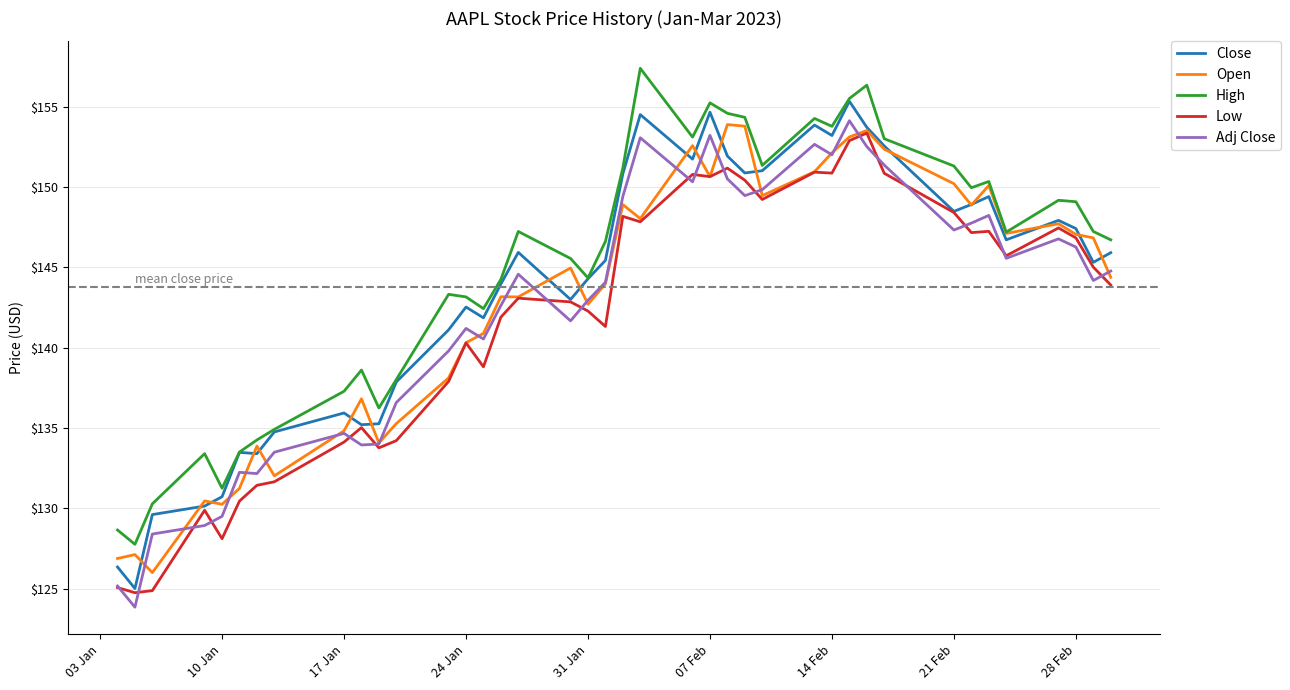

At how many categories does at least one series exceed 136?

32